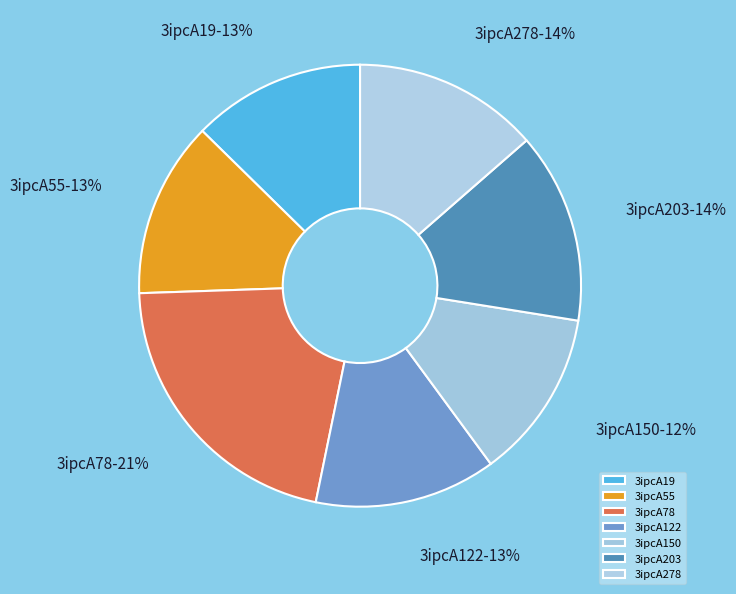

Does any single category account for the majority?

No